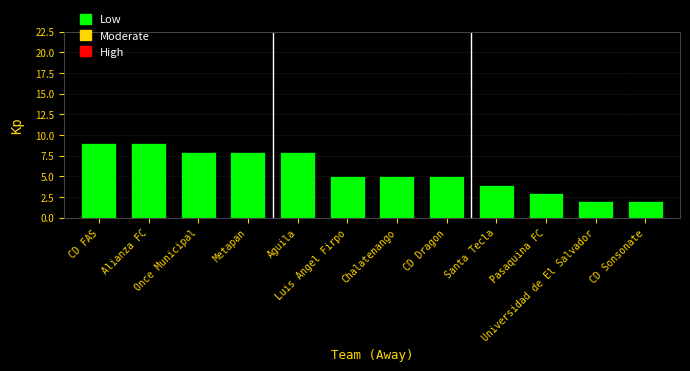

Approximately how many times larger is the value at CD Dragon compared to Chalatenango?

1.0